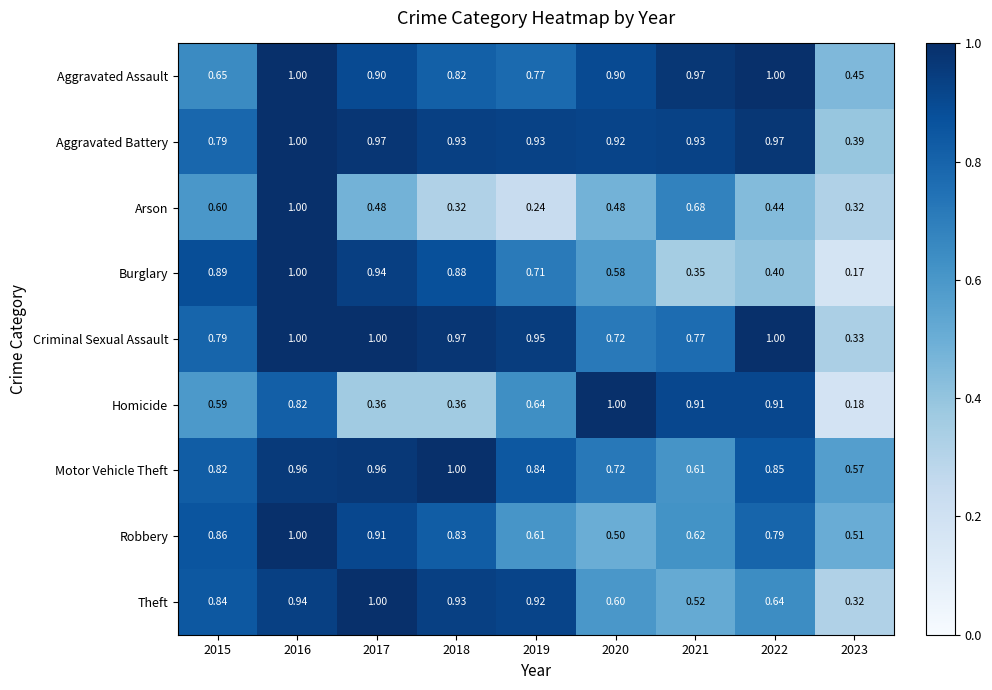

Is the value of Aggravated Assault at 2015 greater than the value of Robbery at 2015?

No